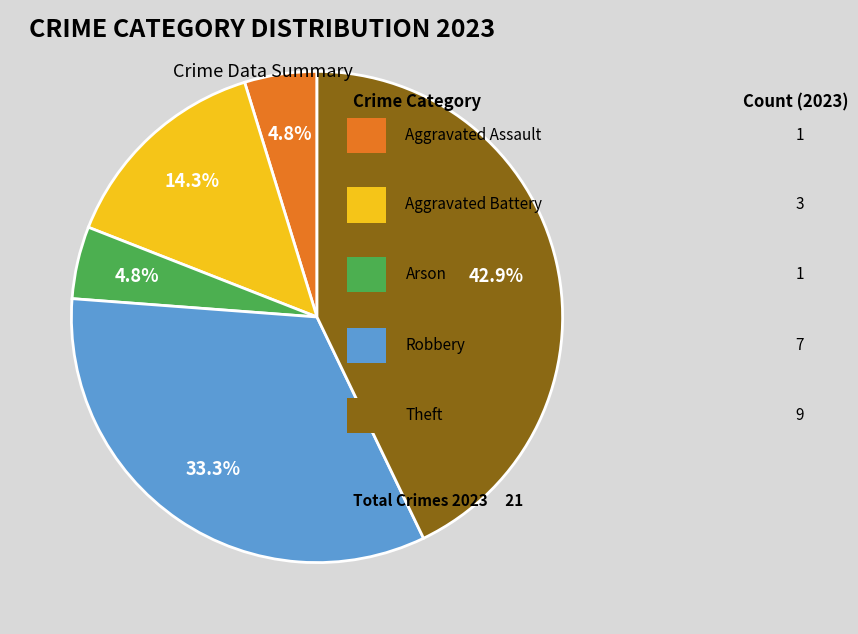

Does any single category account for the majority?

No